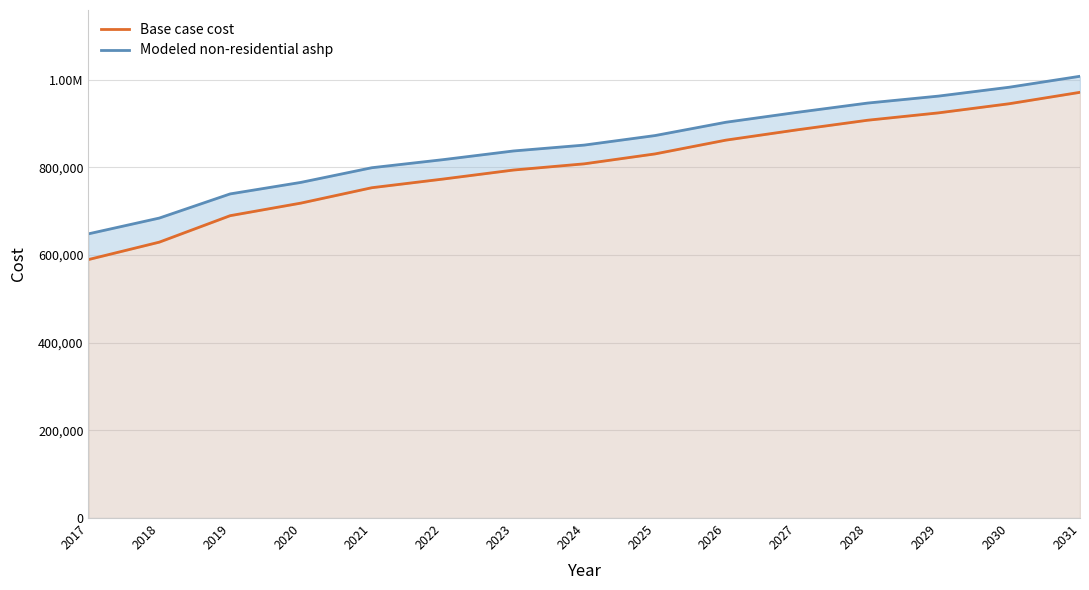

What is the average value of the Modeled non-residential ashp series?

849812.5